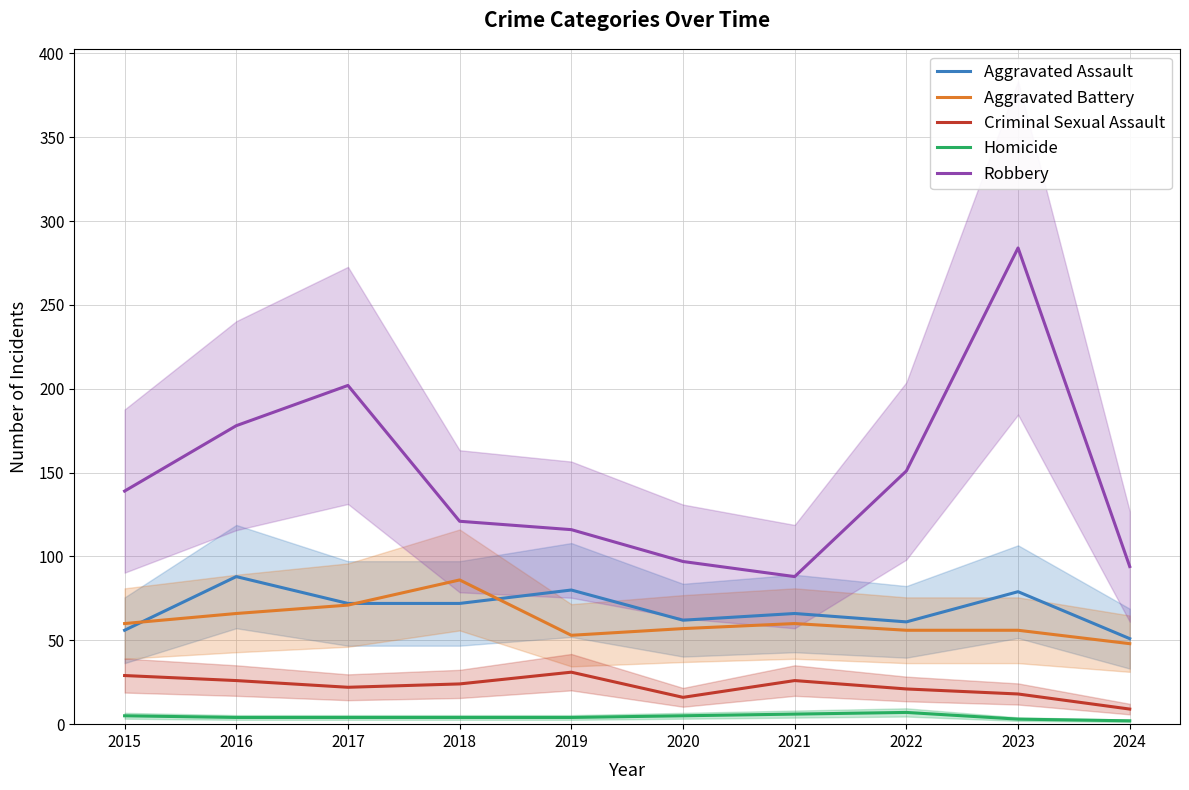

True or false: Aggravated Battery has a value of 105 at 2017.

False